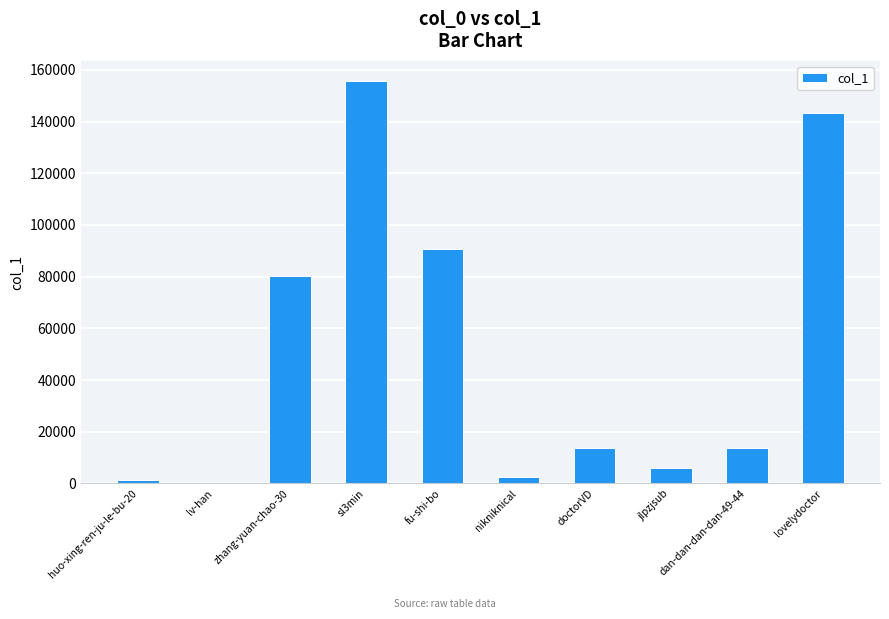

What is the maximum value shown in the chart?

155688